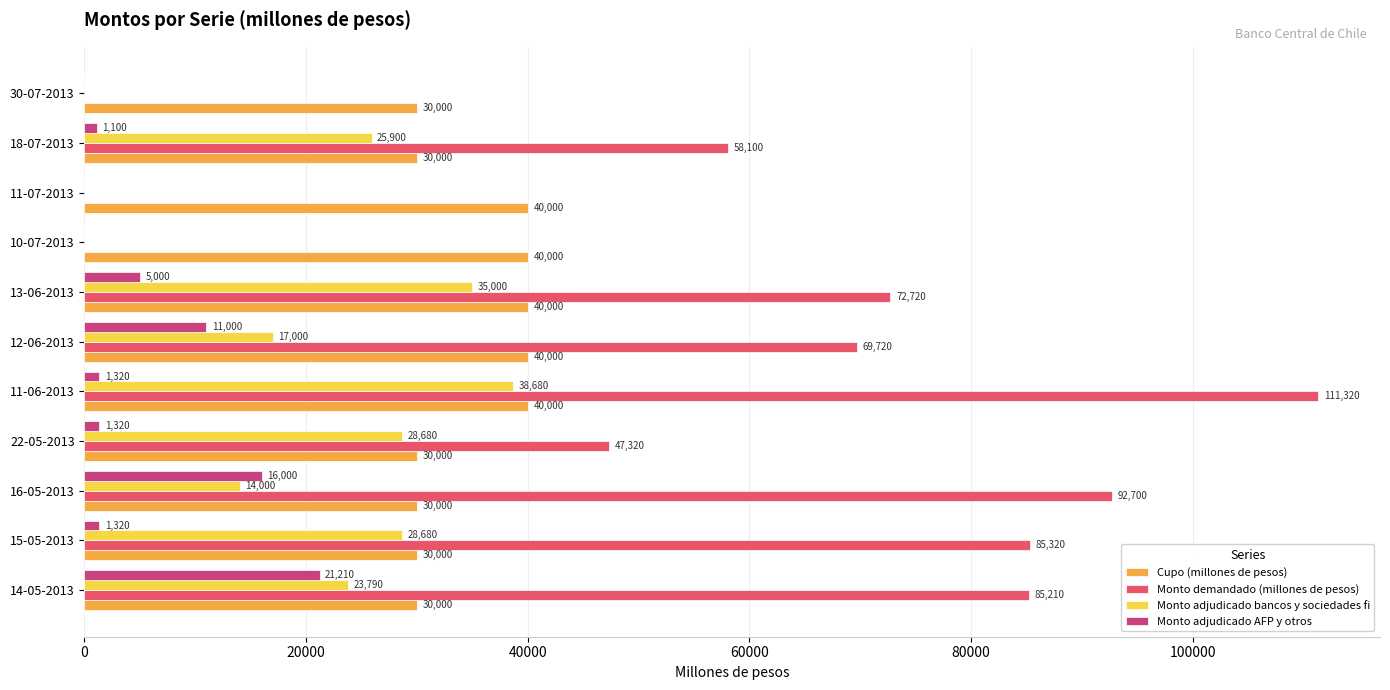

What is the total value across all series at 16-05-2013?

152700